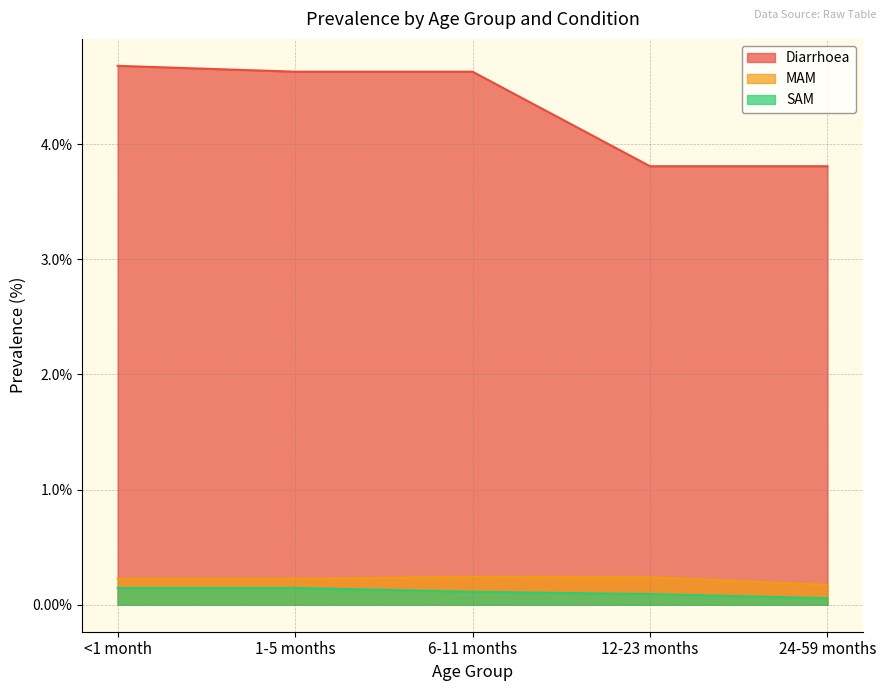

True or false: SAM has a value of 0.0 at 6-11 months.

False